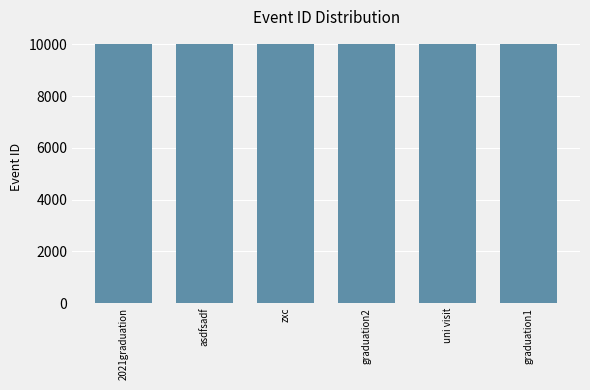

What is the difference between the maximum and minimum values?

8